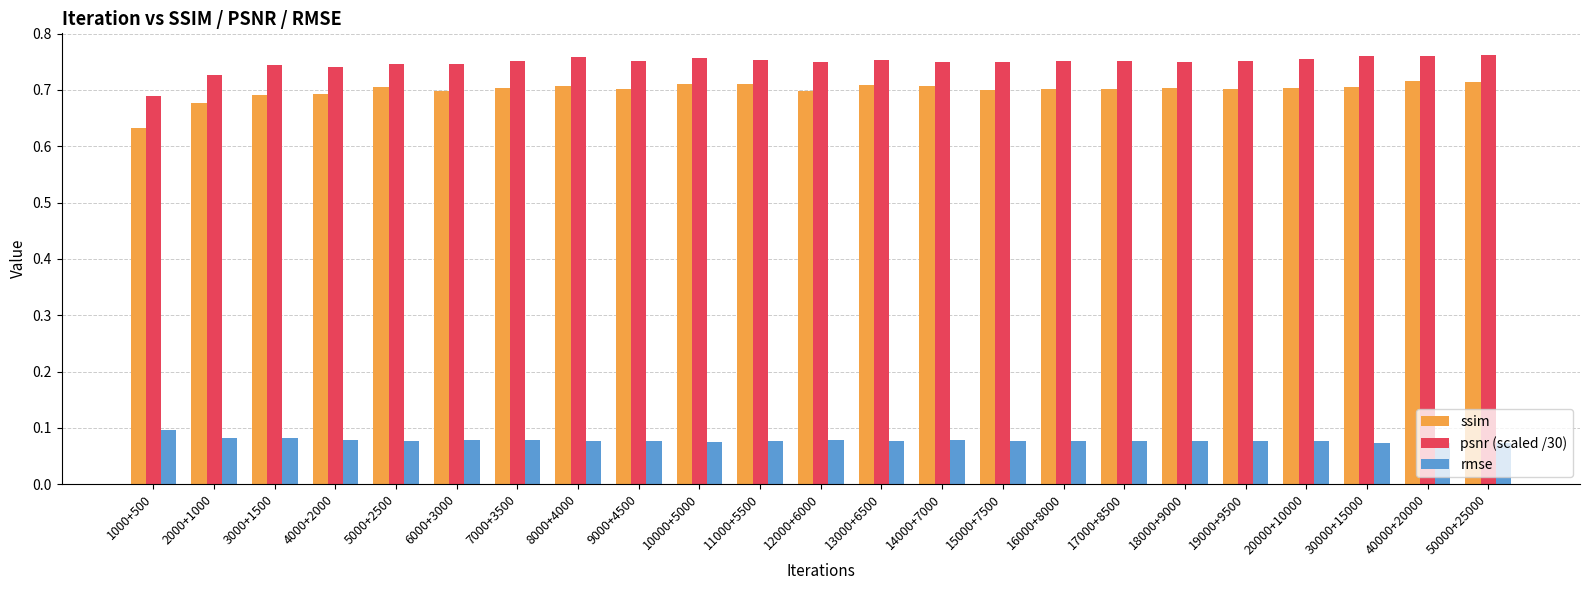

Where is psnr (scaled /30) nearest to the value 0?

1000+500